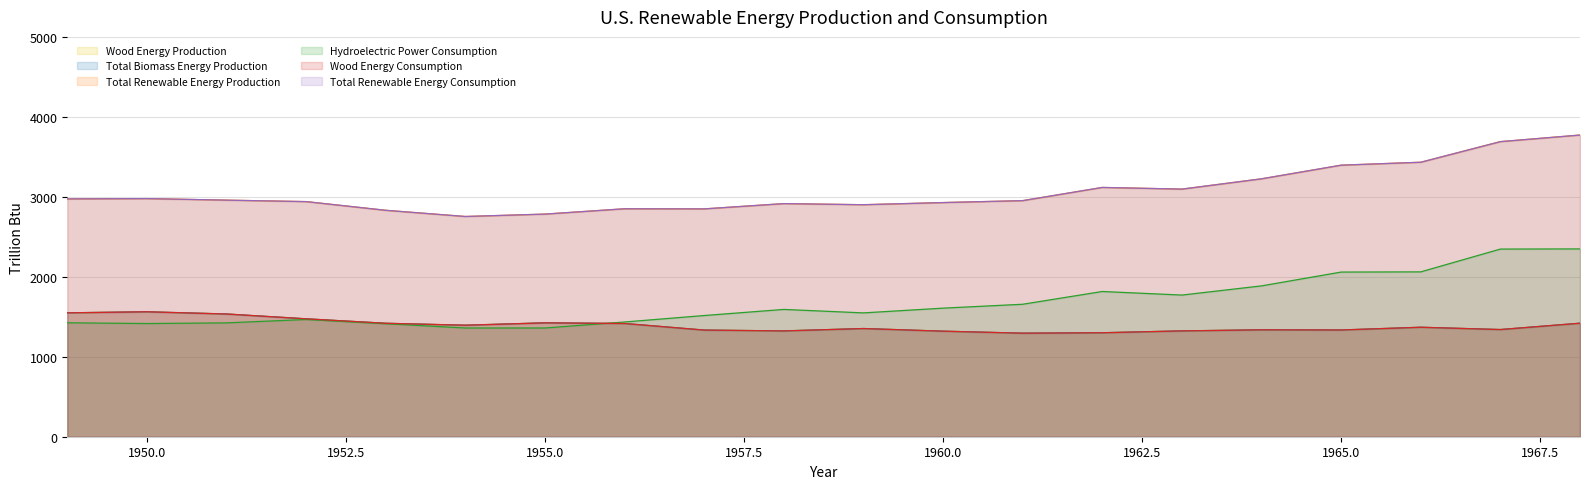

Rank the categories by Total Renewable Energy Production value from lowest to highest.

1954, 1955, 1953, 1957, 1956, 1959, 1958, 1960, 1952, 1961, 1951, 1949, 1950, 1963, 1962, 1964, 1965, 1966, 1967, 1968